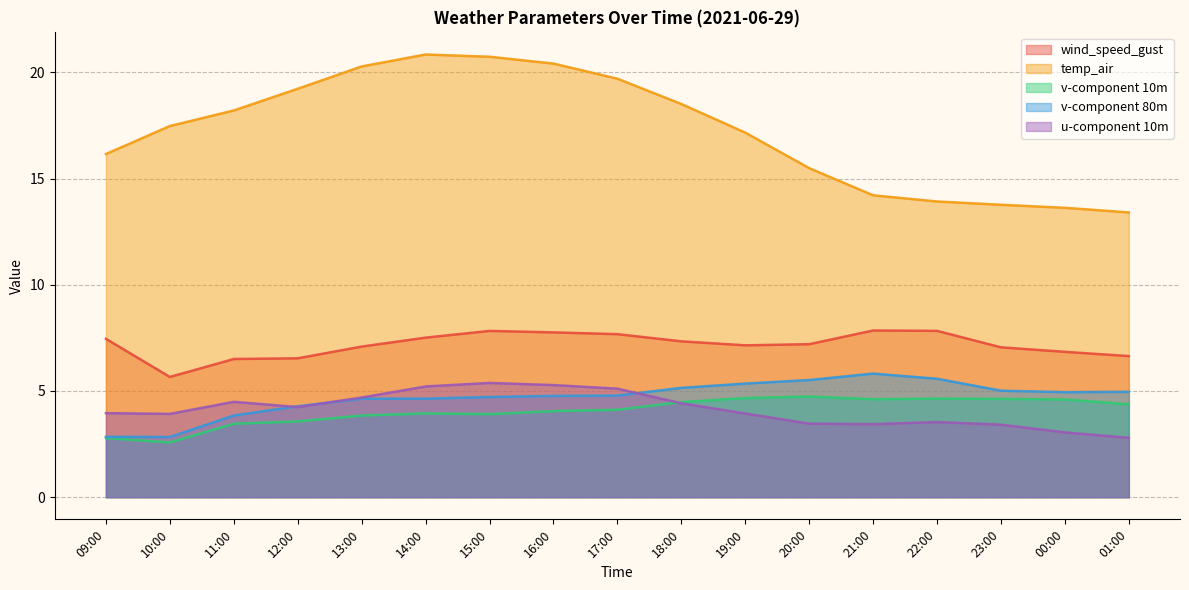

At which category is the sum across all series the highest?

15:00